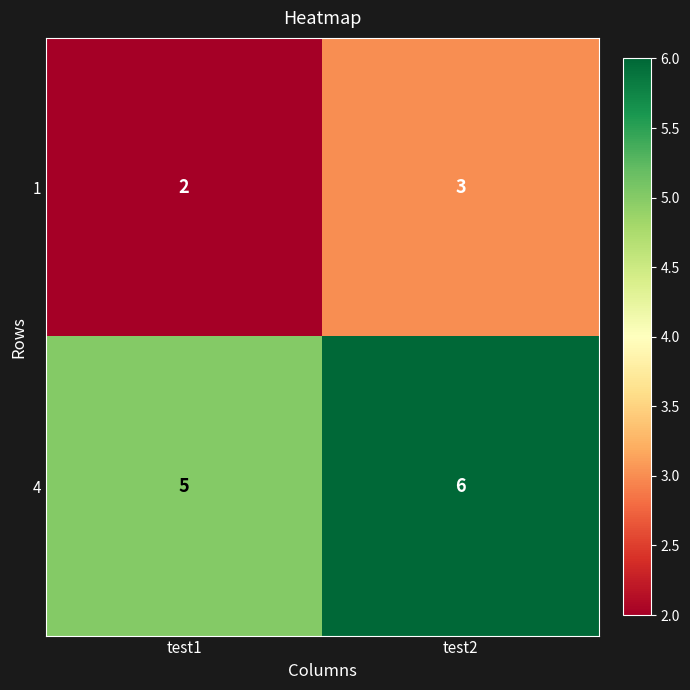

List the series in order of their peak value, highest first.

4, 1